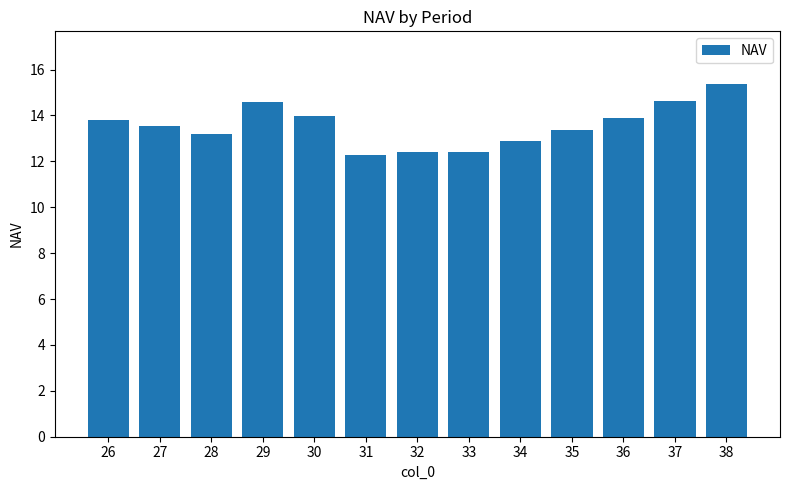

Which category has the highest value across all series?

38